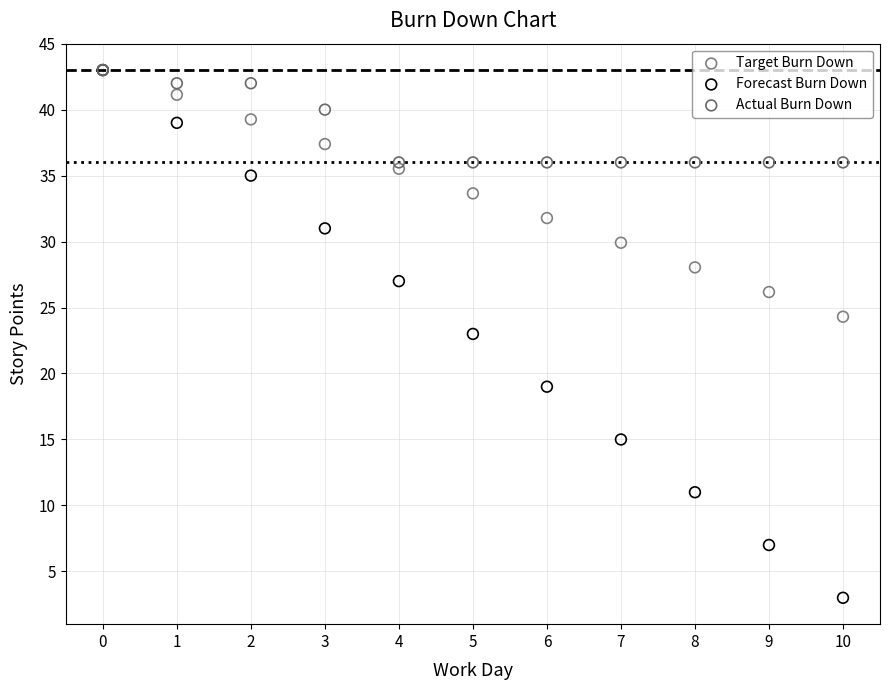

What are all the series names shown in the legend?

Target Burn Down, Forecast Burn Down, Actual Burn Down